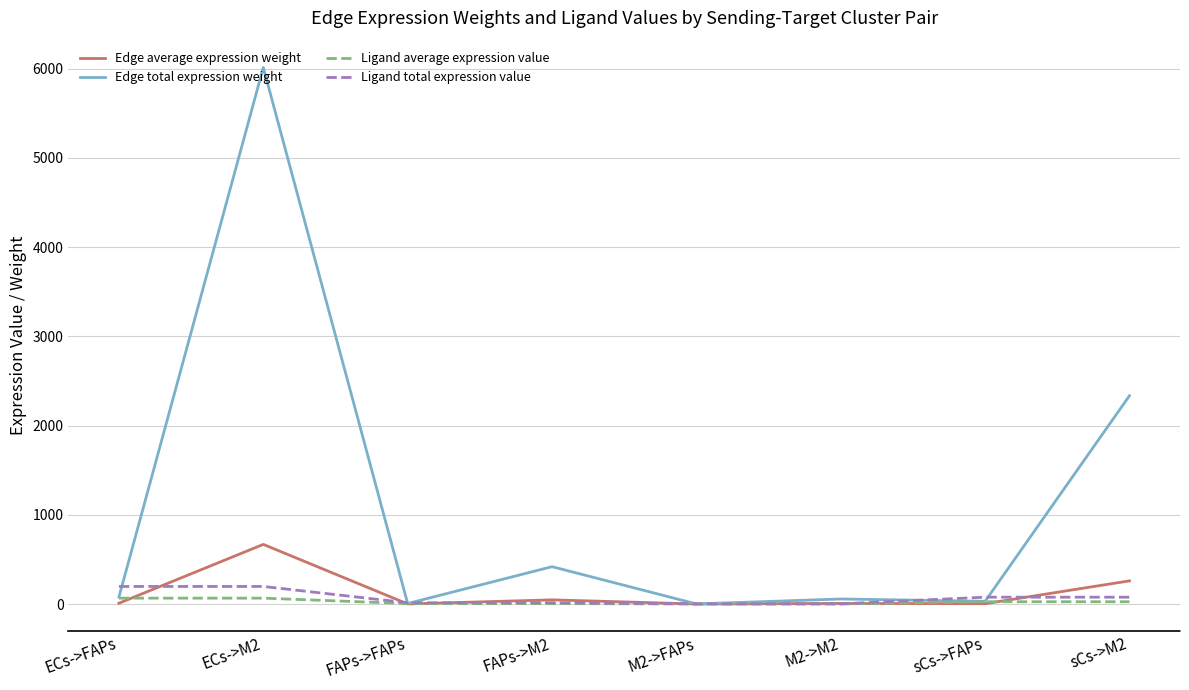

What is the total value across all series at ECs->FAPs?

349.0